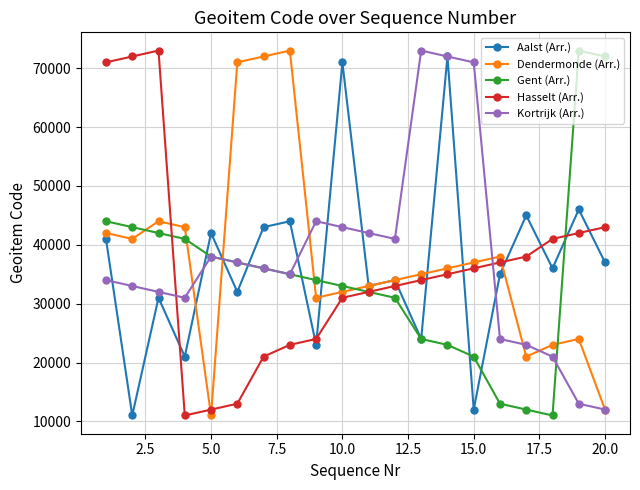

At how many categories does at least one series exceed 60425?

12